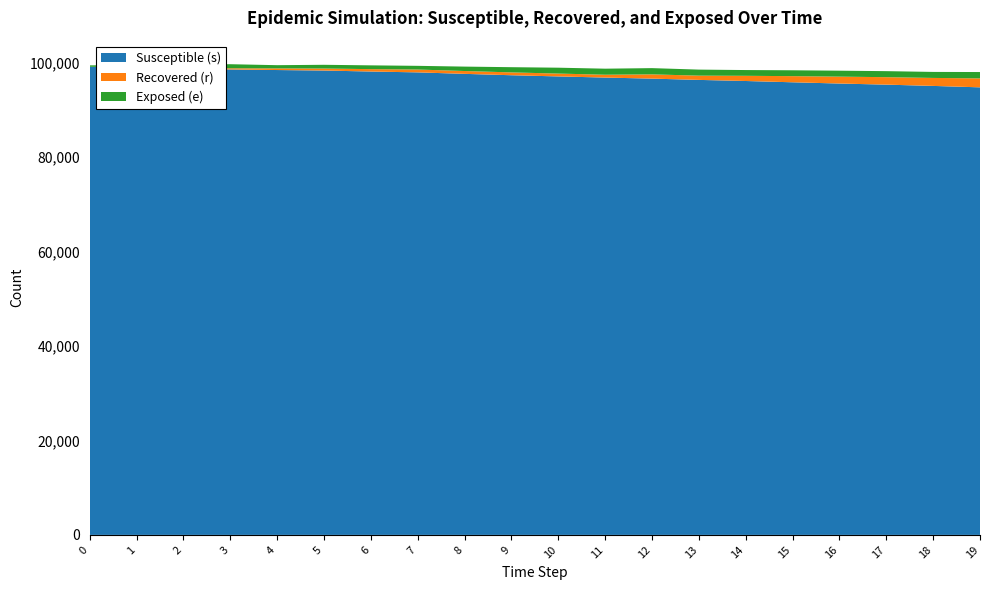

Reading left to right, list all the values displayed in this chart.

s: 0=99075	1=98876	2=98677	3=98515	4=98392	5=98284	6=98076	7=97896	8=97582	9=97290	10=97039	11=96796	12=96575	13=96303	14=96070	15=95798	16=95534	17=95300	18=95030	19=94728
r: 0=0	1=86	2=165	3=244	4=343	5=424	6=506	7=602	8=602	9=602	10=602	11=602	12=899	13=899	14=1098	15=1299	16=1458	17=1580	18=1689	19=1897
e: 0=306	1=505	2=704	3=866	4=683	5=791	6=800	7=781	8=933	9=1102	10=1245	11=1280	12=1321	13=1279	14=1220	15=1241	16=1262	17=1275	18=1273	19=1342